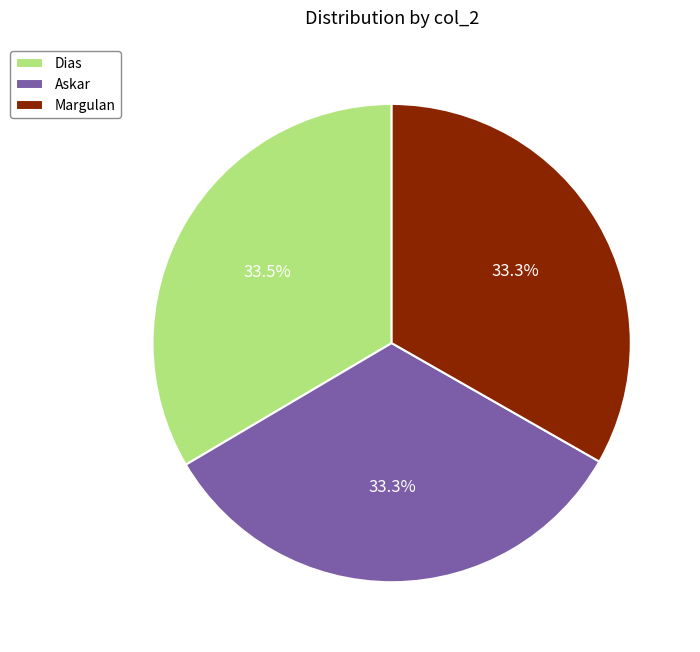

What percentage do Dias and Askar together represent?

66.7%